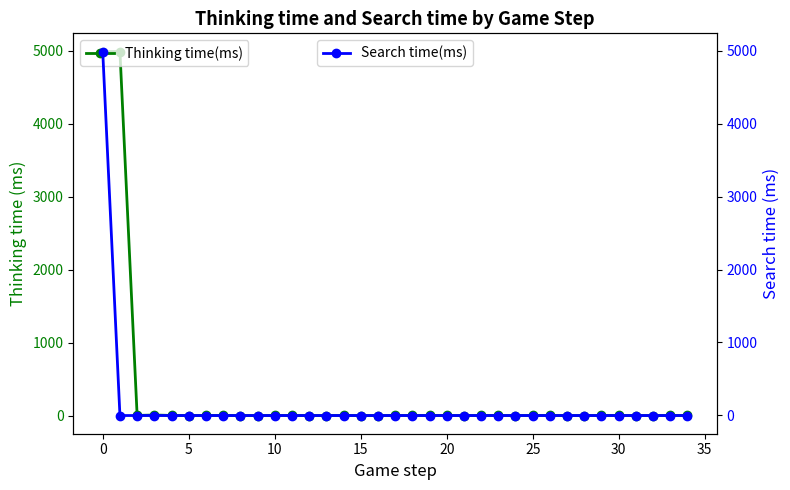

True or false: Search time(ms) has a value of -1 at 23.

False